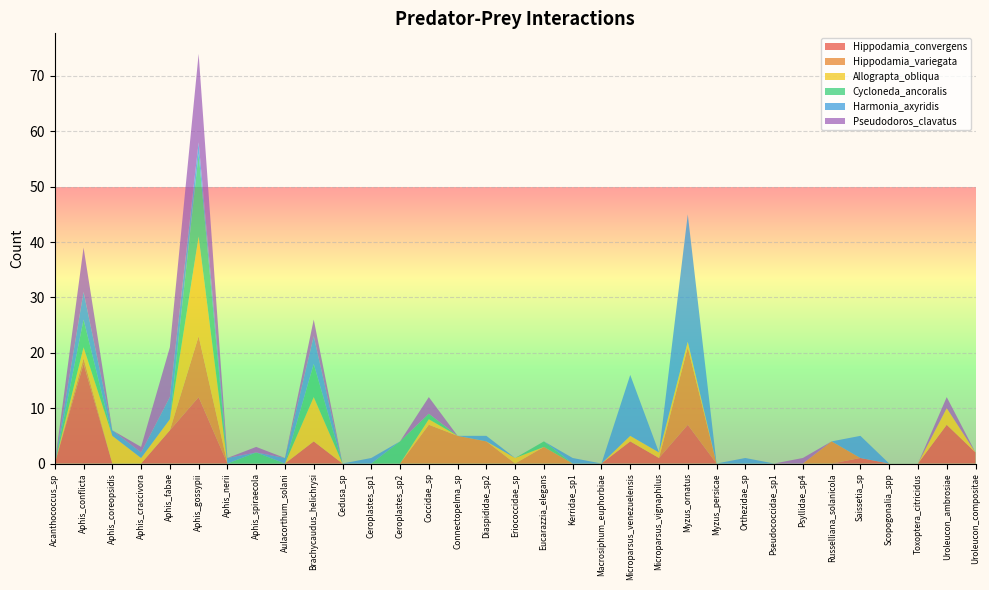

Reading left to right, list all the values displayed in this chart.

Hippodamia_convergens: 0	18	0	0	6	12	0	0	0	4	0	0	0	0	0	0	0	0	0	0	4	1	7	0	0	0	0	0	1	0	0	7	2
Hippodamia_variegata: 0	1	0	0	0	11	0	0	0	0	0	0	0	7	5	4	0	3	0	0	0	0	14	0	0	0	0	4	0	0	0	0	0
Allograpta_obliqua: 0	2	5	1	2	18	0	0	0	8	0	0	0	1	0	0	1	0	0	0	1	1	1	0	0	0	0	0	0	0	0	3	0
Cycloneda_ancoralis: 0	5	0	0	0	15	0	2	0	6	0	0	4	1	0	0	0	1	0	0	0	0	0	0	0	0	0	0	0	0	0	0	0
Harmonia_axyridis: 0	5	1	1	4	2	1	0	1	5	0	1	0	0	0	1	0	0	1	0	11	0	23	0	1	0	0	0	4	0	0	0	0
Pseudodoros_clavatus: 0	8	0	1	9	16	0	1	0	3	0	0	0	3	0	0	0	0	0	0	0	0	0	0	0	0	1	0	0	0	0	2	0